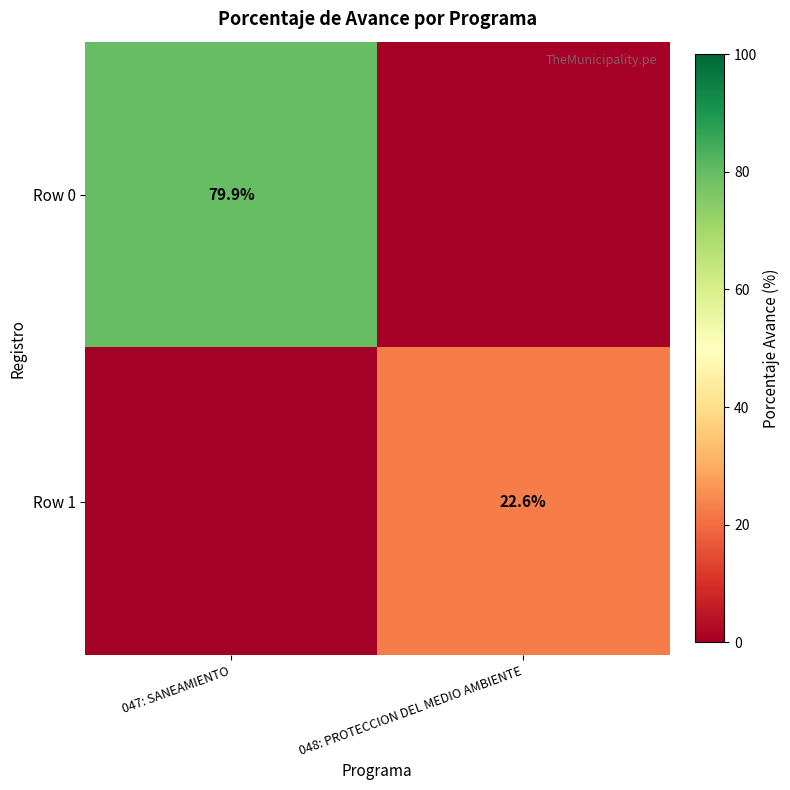

Is the value of Row 1 at 048: PROTECCION DEL MEDIO AMBIENTE greater than the value of Row 0 at 047: SANEAMIENTO?

No